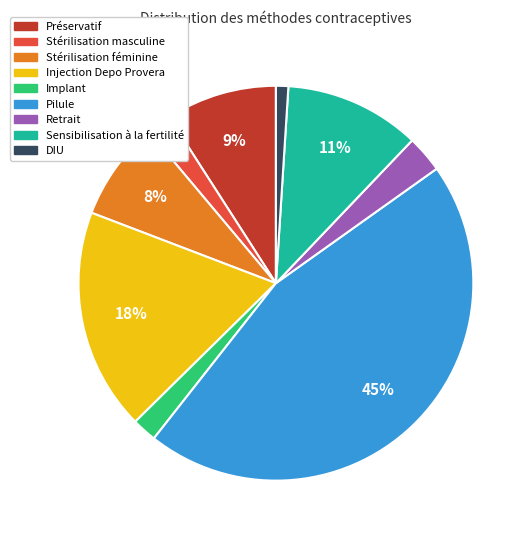

Does Pilule account for over 50% of the chart?

No